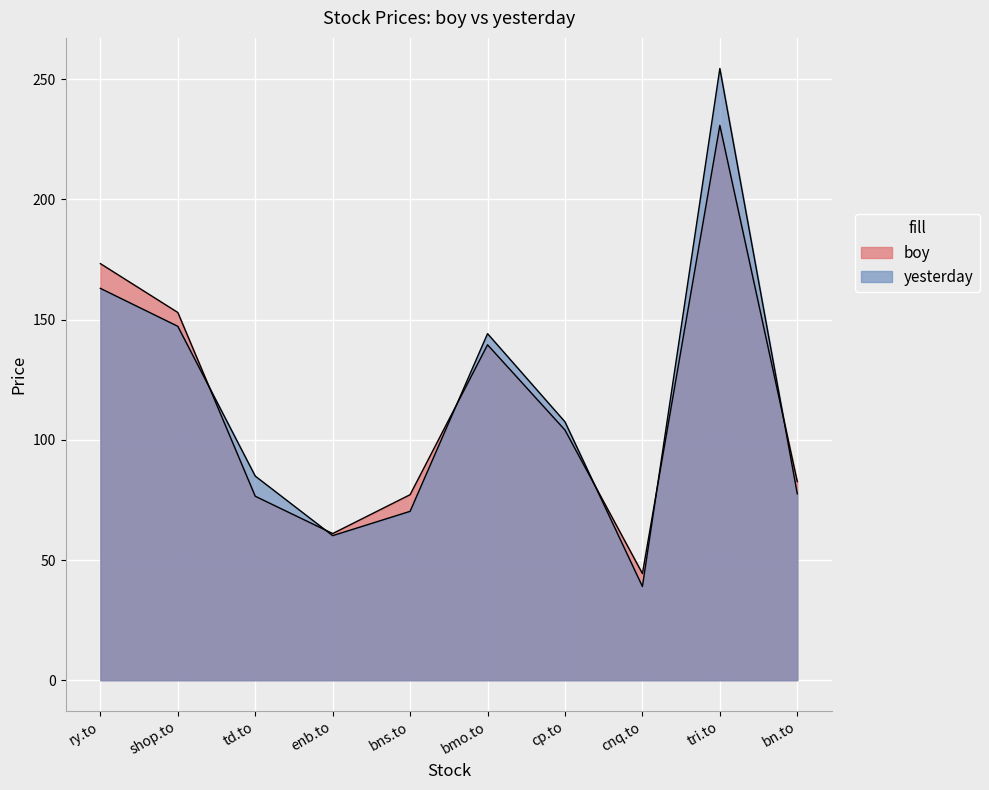

Reading left to right, extract all data points from this chart.

boy: ry.to=173.3	shop.to=153.0	td.to=76.5	enb.to=61.0	bns.to=77.2	bmo.to=139.6	cp.to=104.1	cnq.to=44.4	tri.to=230.8	bn.to=82.6
yesterday: ry.to=163.0	shop.to=147.2	td.to=84.9	enb.to=60.1	bns.to=70.3	bmo.to=144.2	cp.to=107.5	cnq.to=39.0	tri.to=254.5	bn.to=77.6